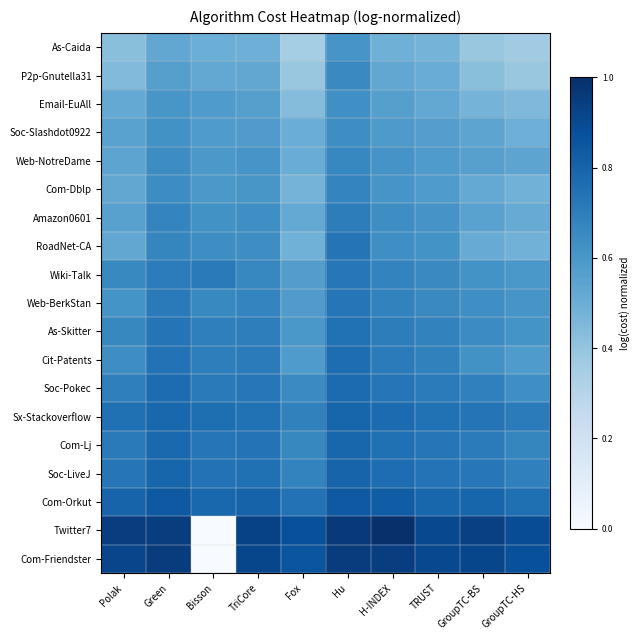

What is the total value across all series at Bisson?

11.1